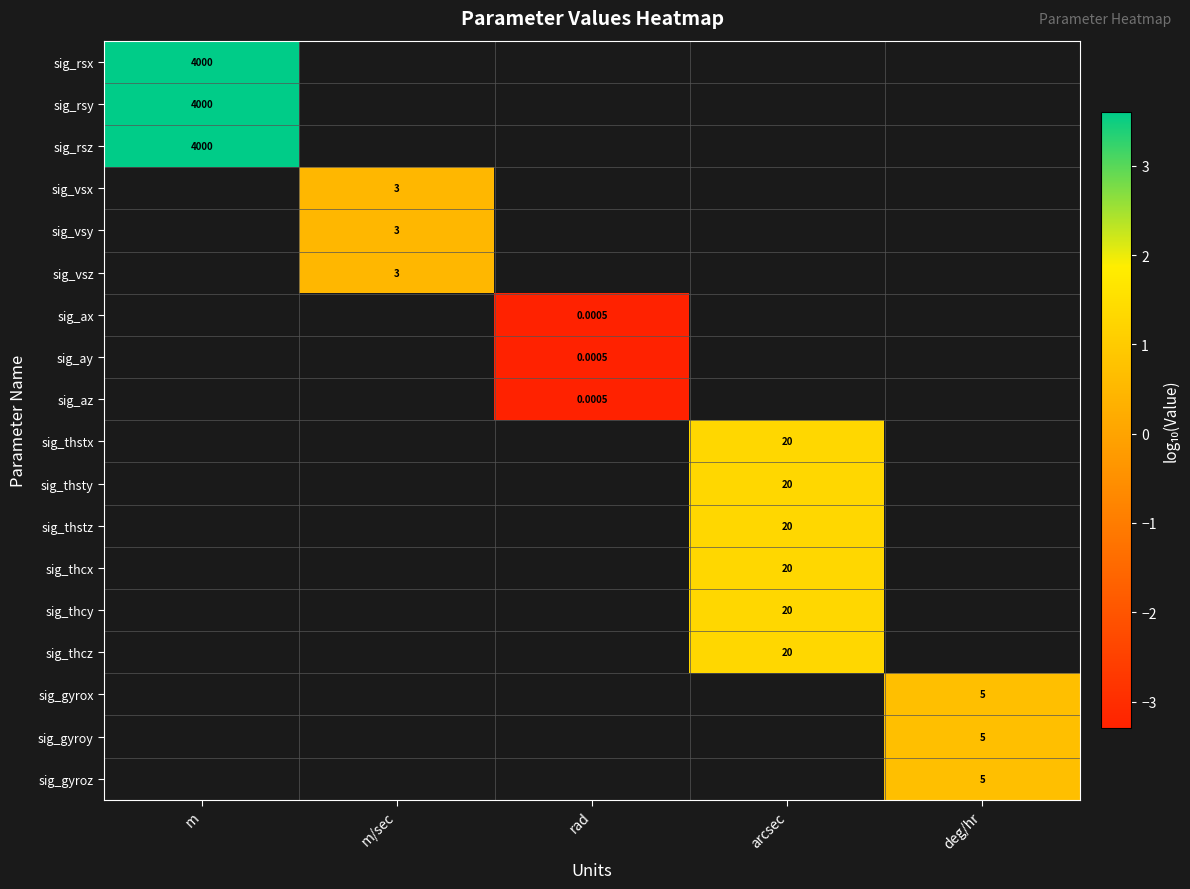

How many values in sig_vsy are above zero?

1